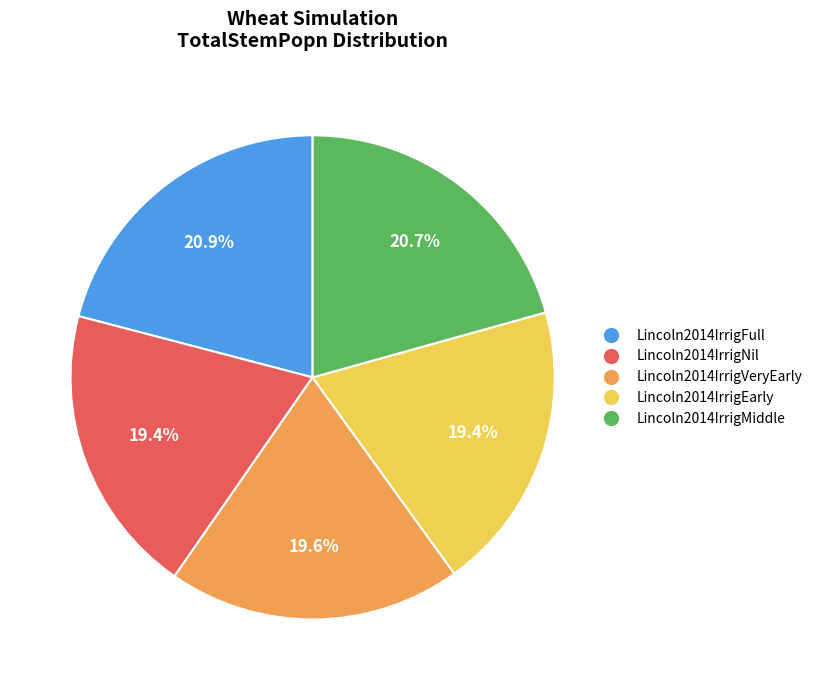

Approximately how many times larger is the value at Lincoln2014IrrigEarly compared to Lincoln2014IrrigVeryEarly?

1.0